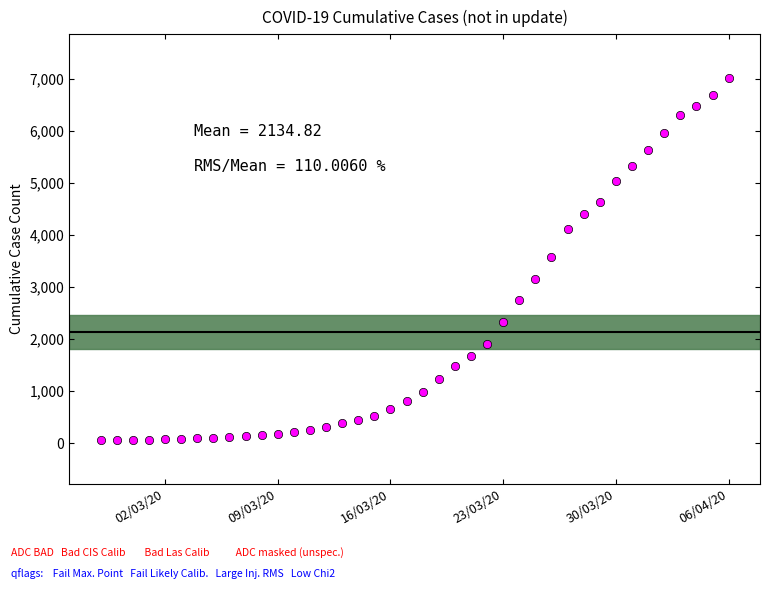

What is the sum of all values?

85393